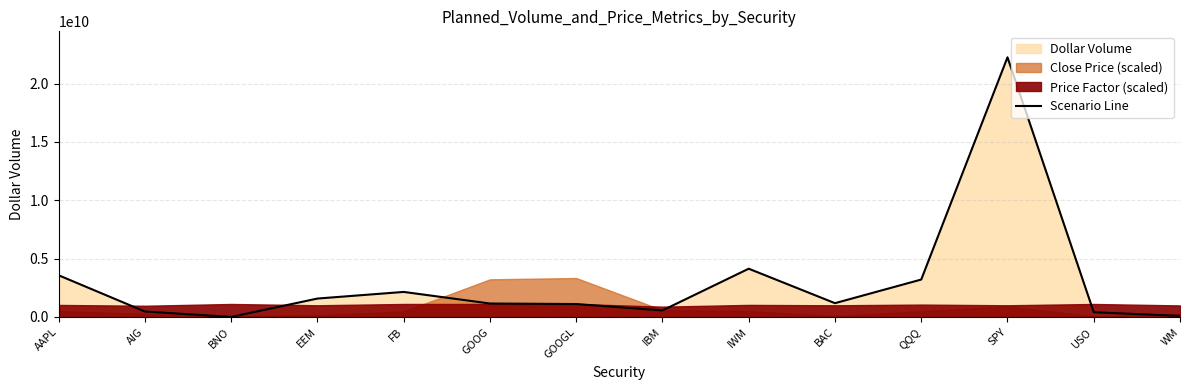

Reading left to right, extract all data points from this chart.

3571176944	464387999	1748087	1577641259	2145691132	1152508421	1108126560	559213554	4135432284	1181527432	3206670734	22256377332	404008153	91094001